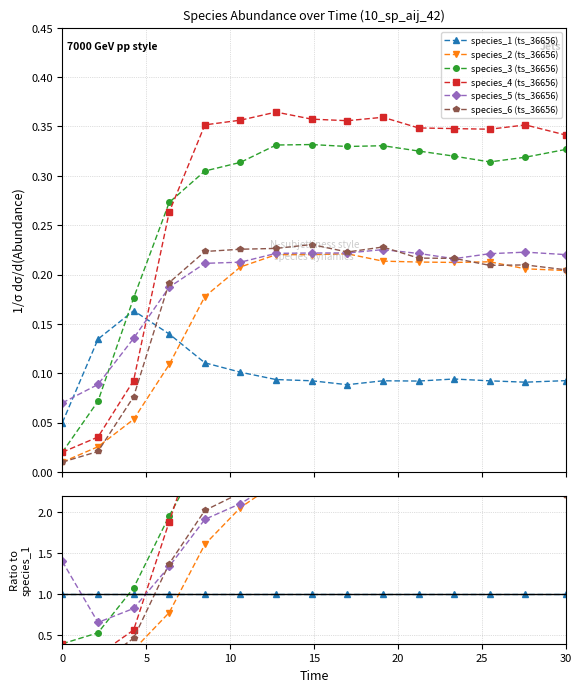

The species_6 (ts_36656) series shows 3.1 at 13. True or false?

False